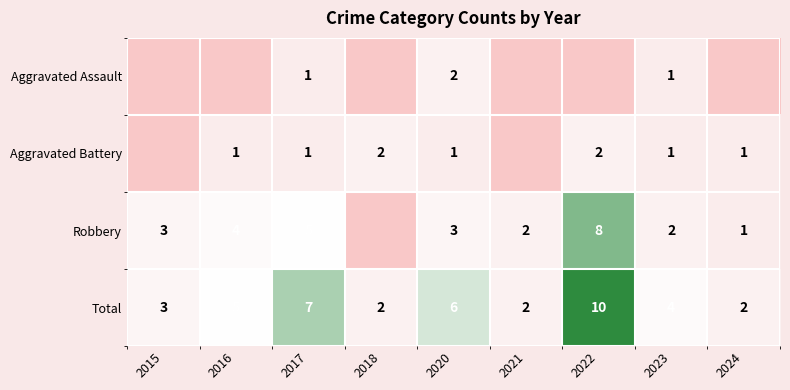

Count the number of categories in the chart.

9